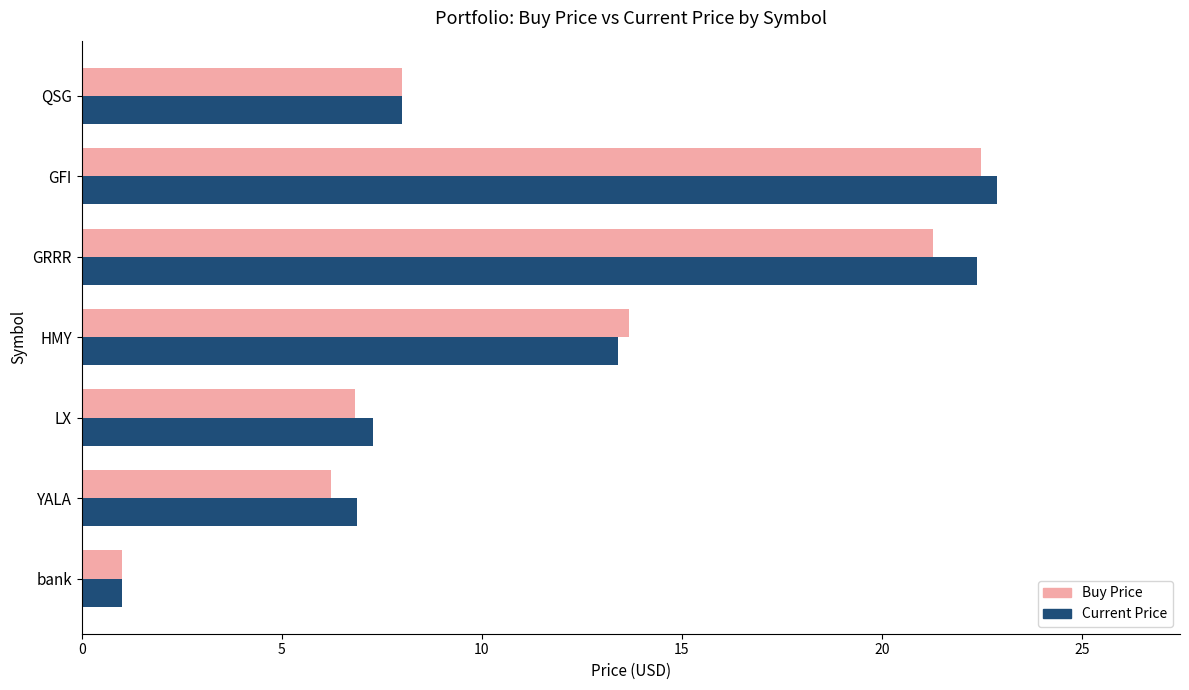

At which category is the sum across all series the highest?

GFI